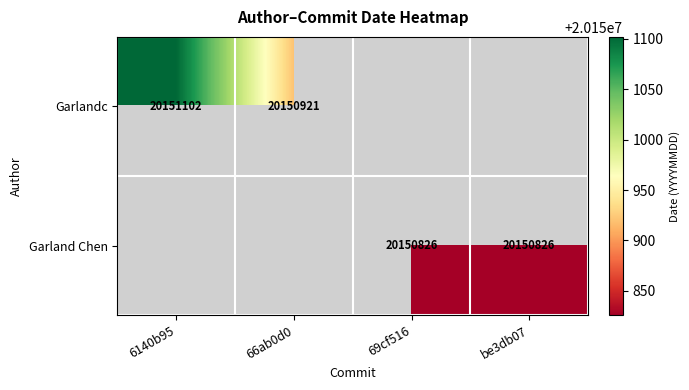

Is it true that Garland Chen equals 20150826 at 69cf516?

True